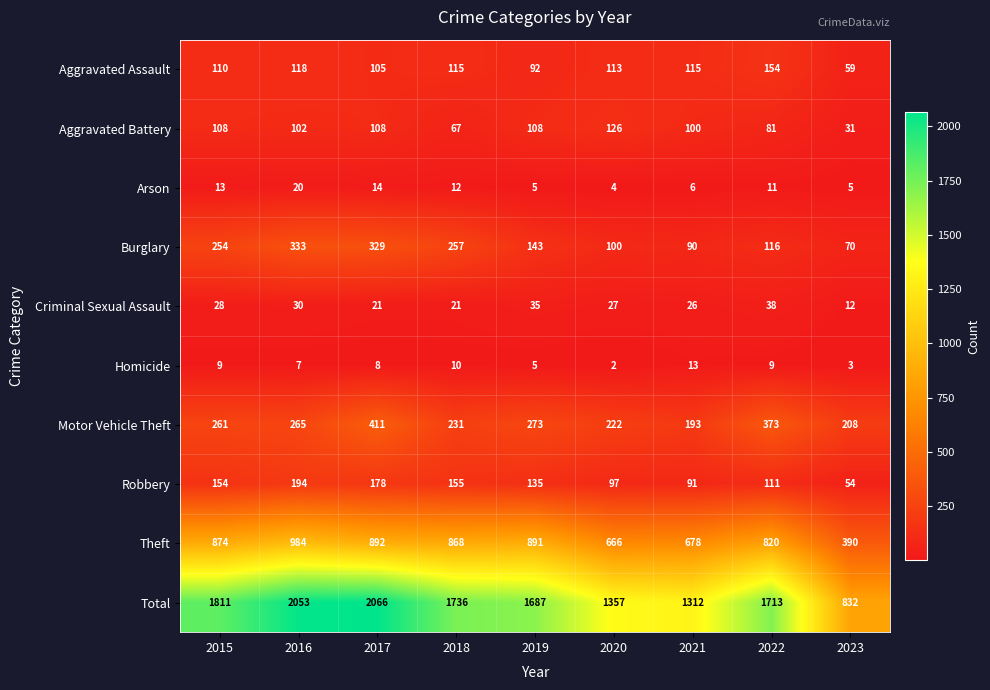

List the series in order of their peak value, highest first.

Total, Theft, Motor Vehicle Theft, Burglary, Robbery, Aggravated Assault, Aggravated Battery, Criminal Sexual Assault, Arson, Homicide